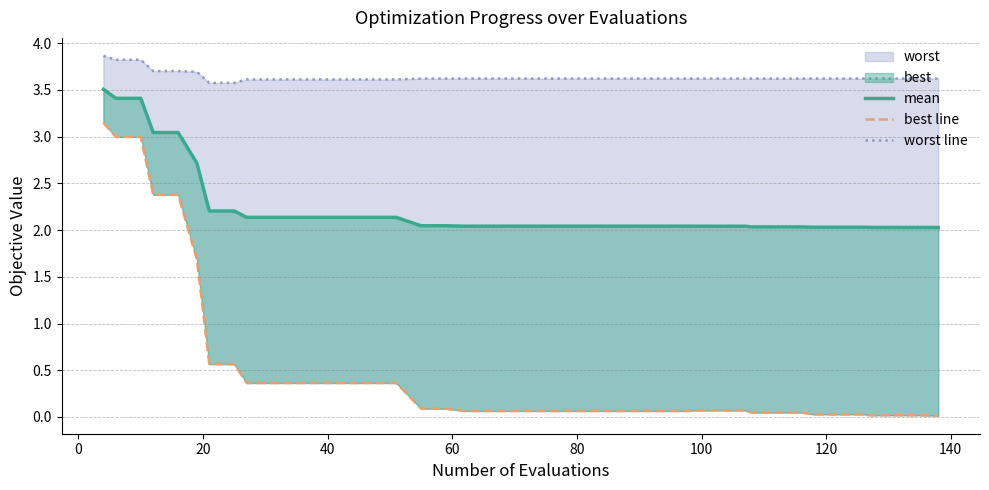

Which series has the widest spread of values?

best line